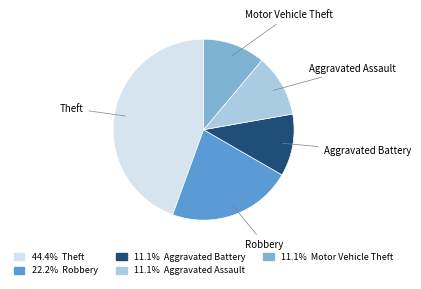

Approximately how many times larger is the value at Theft compared to Motor Vehicle Theft?

4.0